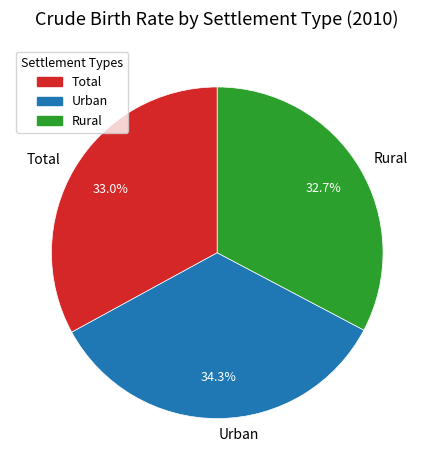

To the nearest percent, what is the average slice percentage?

33%